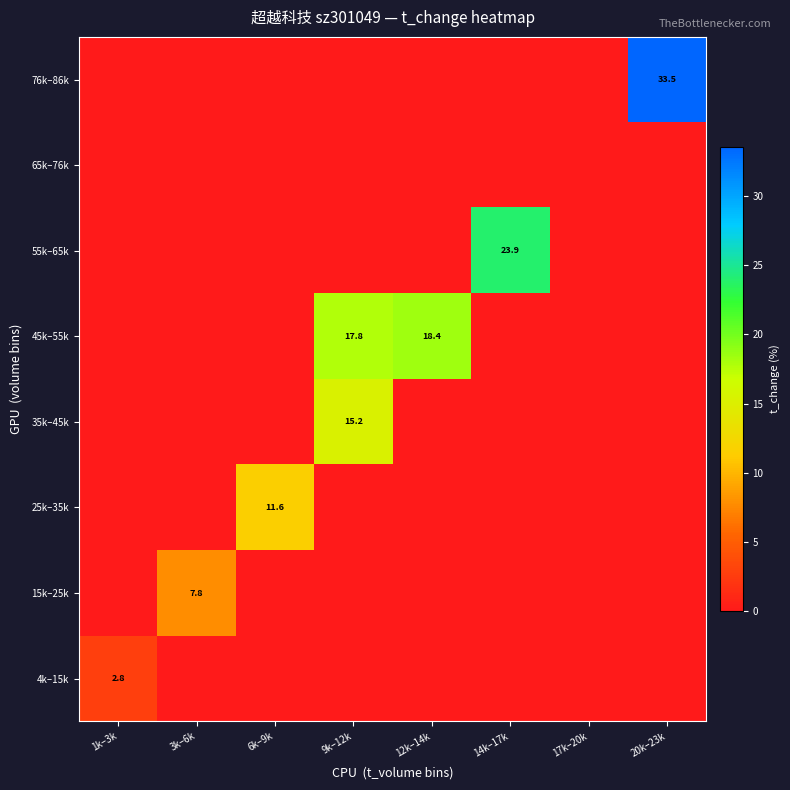

The value of 76k–86k at 20k–23k is 20.1. True or false?

False